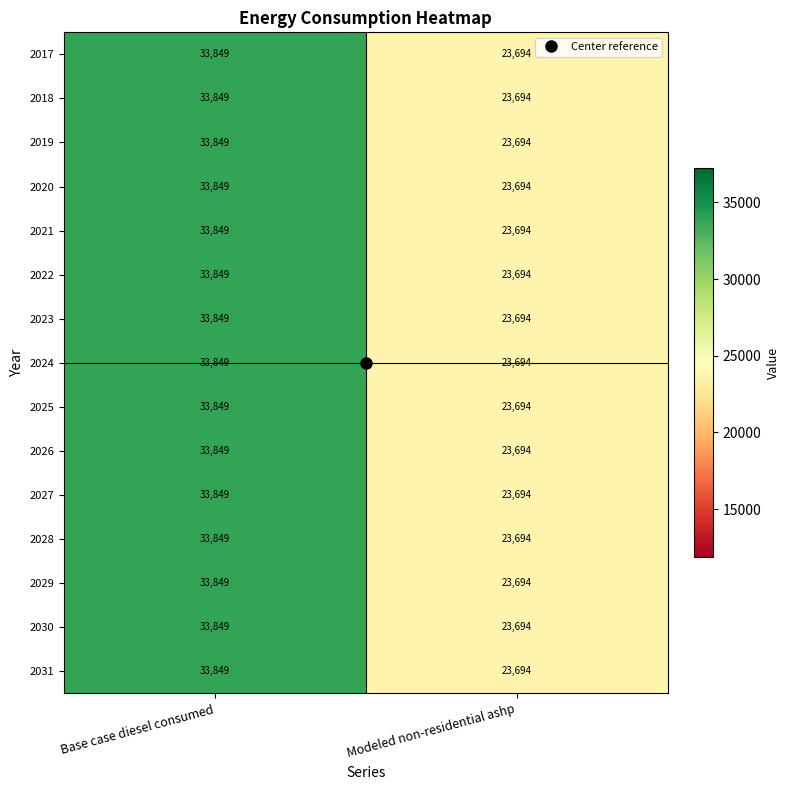

What is the total value across all series at Base case diesel consumed?

507735